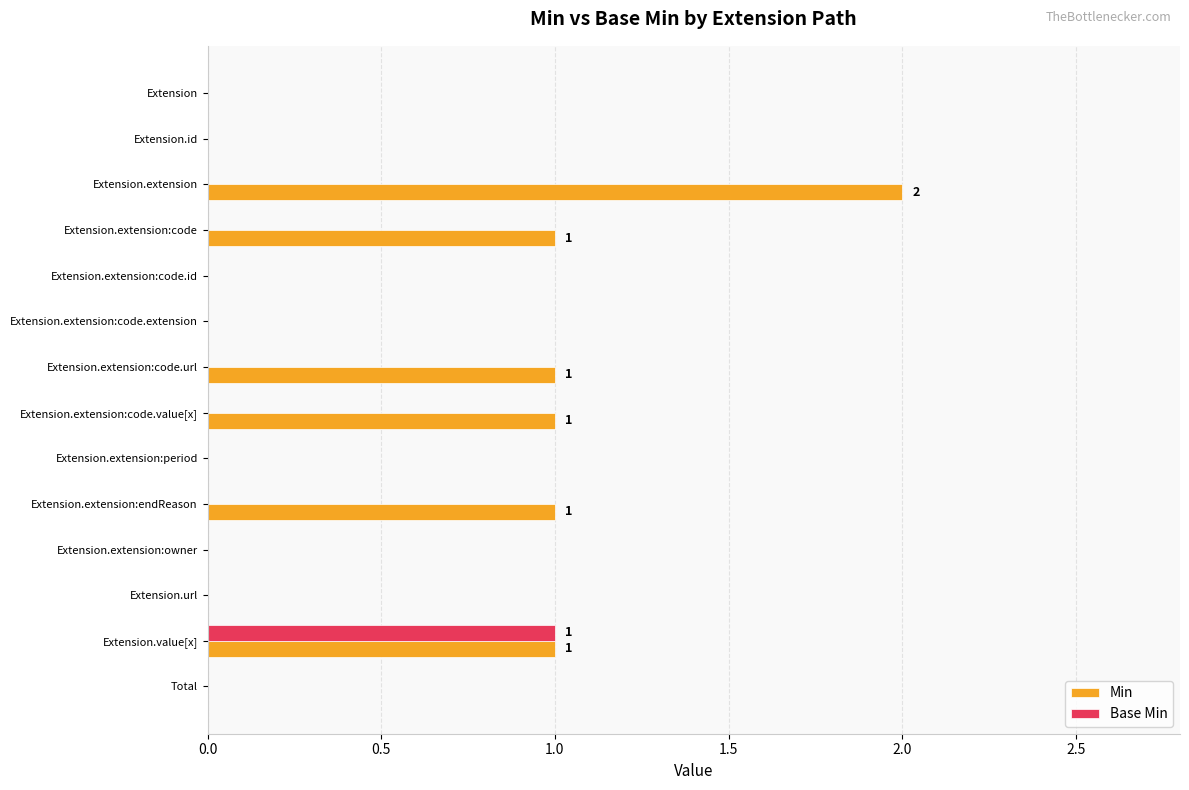

Which category has the highest value in the Base Min series?

Extension.value[x]